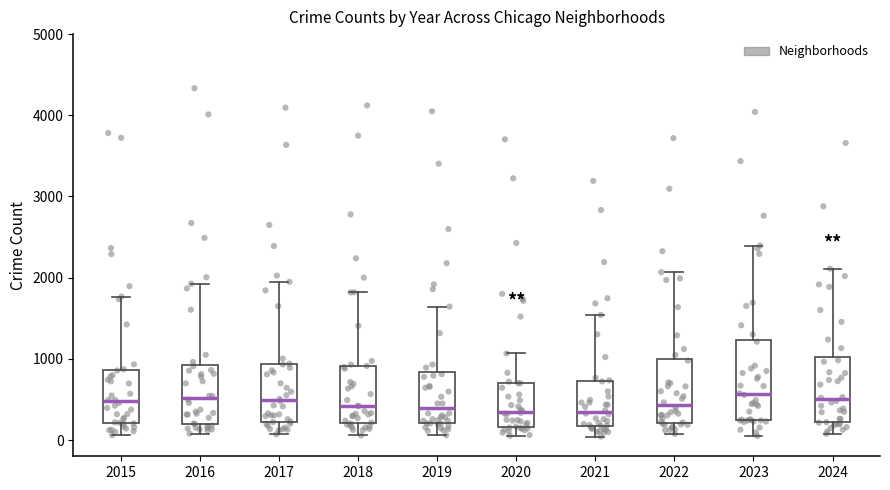

Where does the upper whisker of the box at x = 2019 end on the y-axis? The values are not printed on the chart, so give them approximately, as read against the axis.

1600